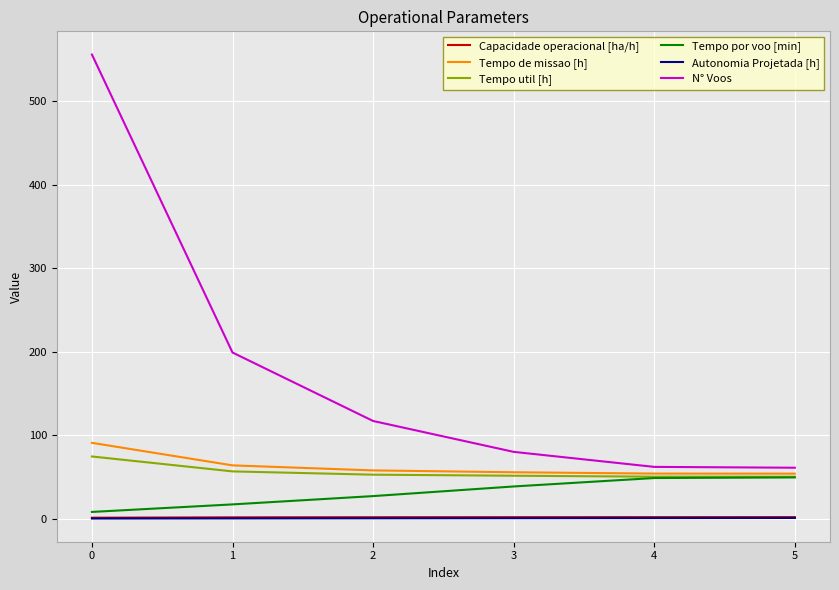

Which series has the largest total across all categories?

N° Voos